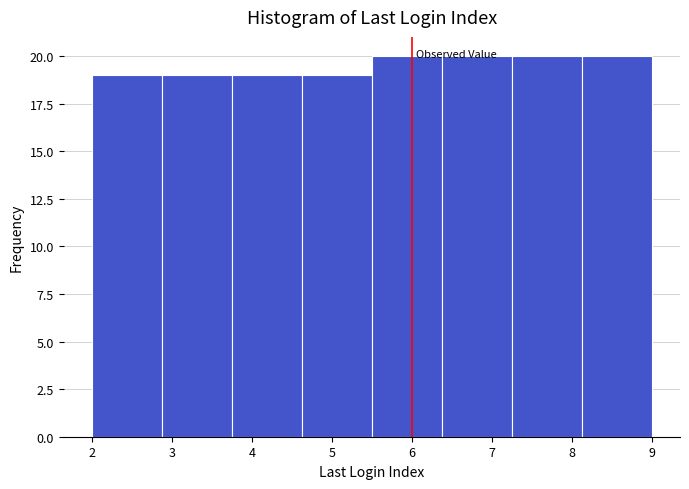

Reading left to right, list every bar in this chart as the range it spans on the x-axis followed by its height. Neither the bar edges nor the heights are printed on the chart, so give them approximately, as read against the axes.

2.0 to 2.9: 19
2.9 to 3.8: 19
3.8 to 4.6: 19
4.6 to 5.5: 19
5.5 to 6.4: 20
6.4 to 7.3: 20
7.3 to 8.1: 20
8.1 to 9.0: 20